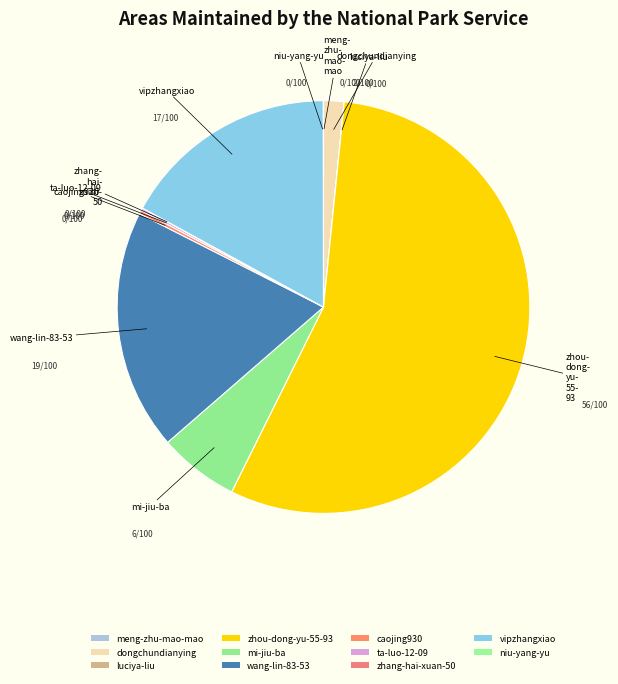

To the nearest percent, what portion does vipzhangxiao represent?

17%